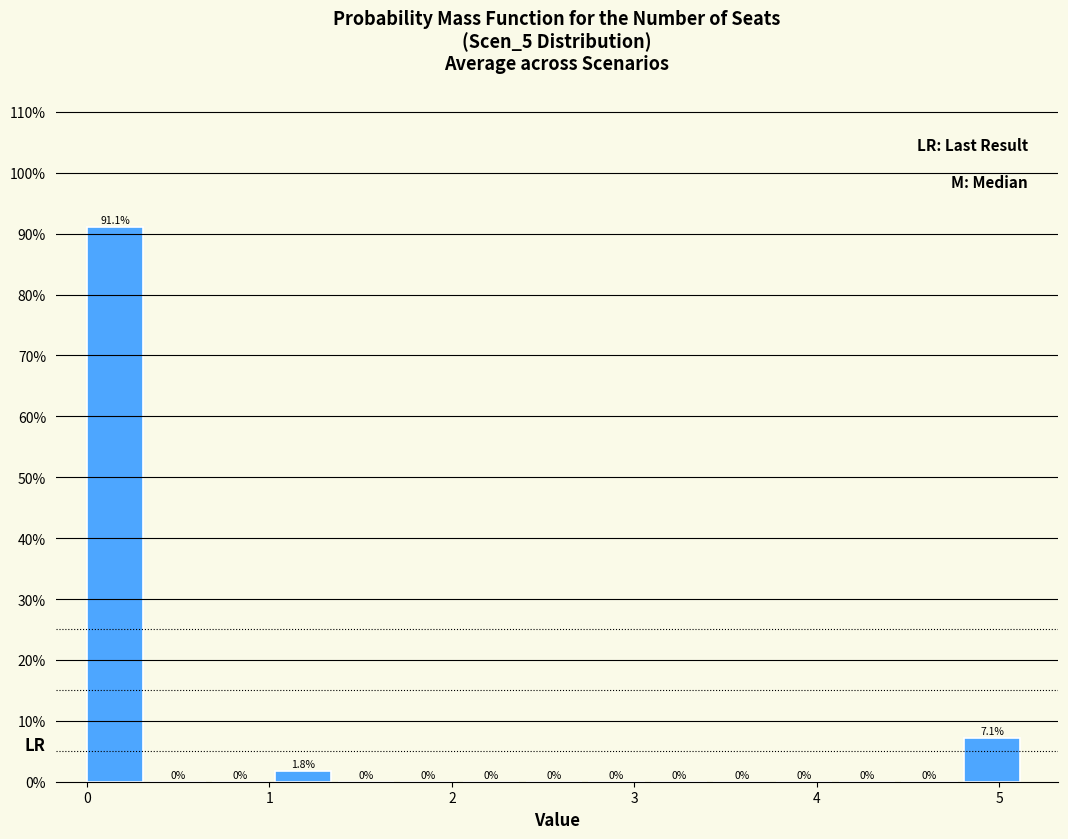

Around what value on the x-axis is the tallest bar? Give the approximate position of its centre, as read against the axis.

0.2